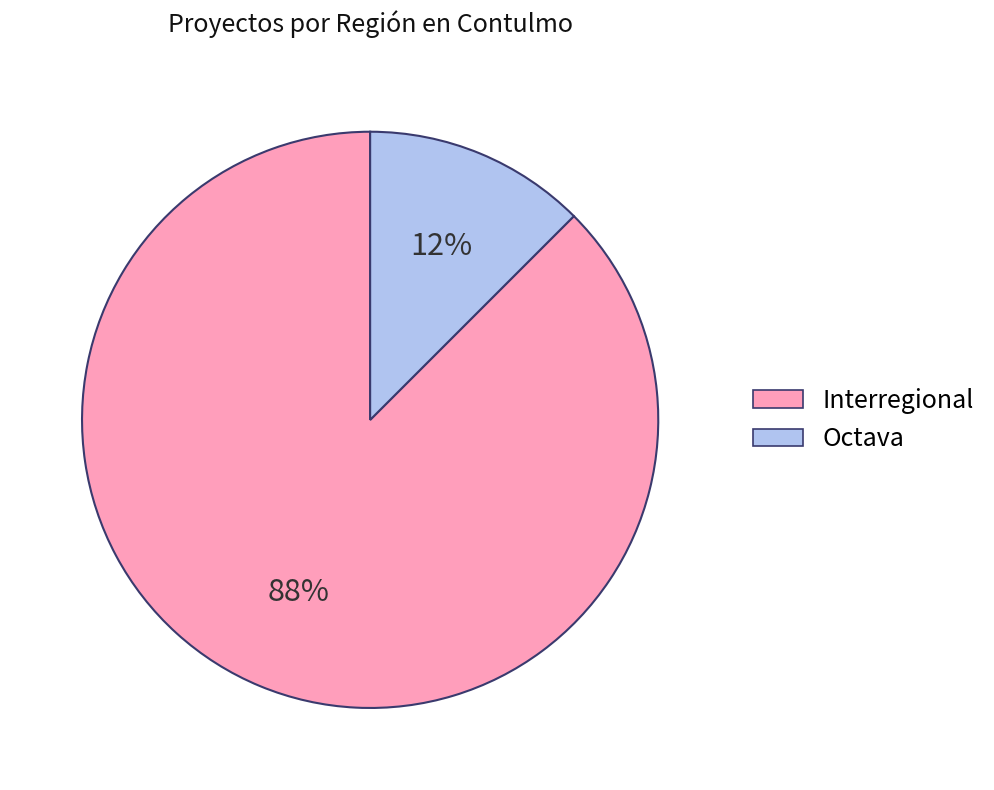

True or false: Interregional accounts for 73% of the total.

False